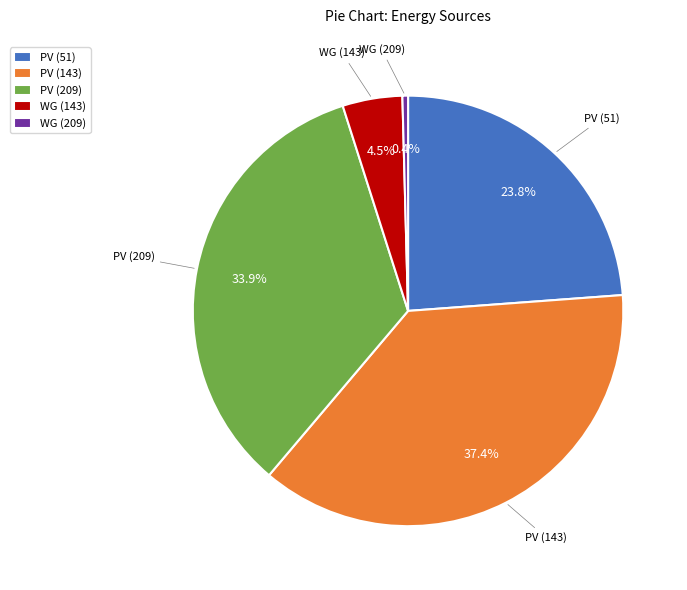

How many slices are in this pie chart?

5